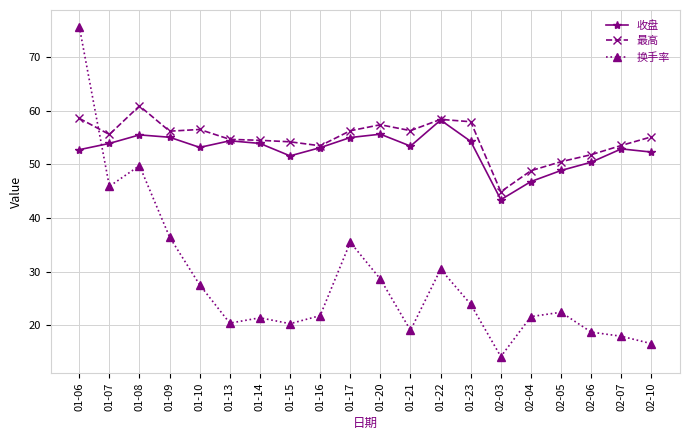

How many intersections are there between 换手率 and 收盘?

1